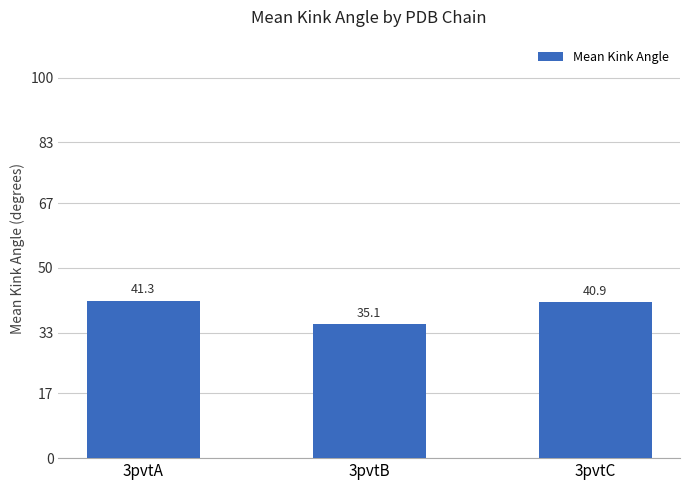

Between 3pvtC and 3pvtB, which is larger?

3pvtC